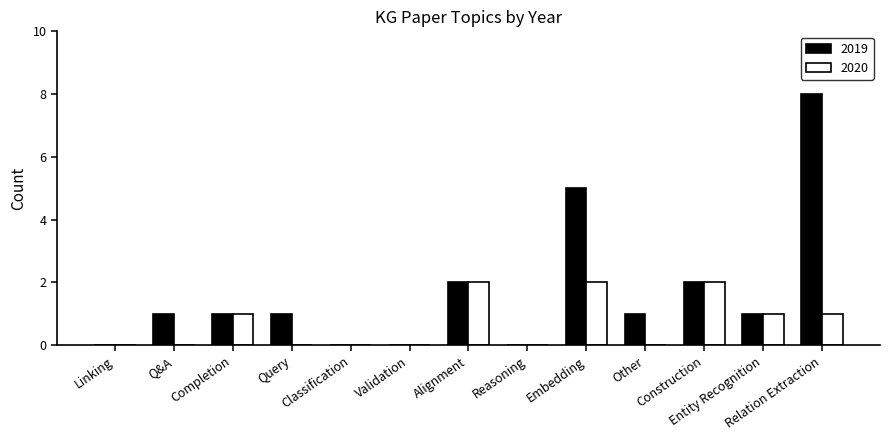

What value does the 2019 series have at Entity Recognition?

1